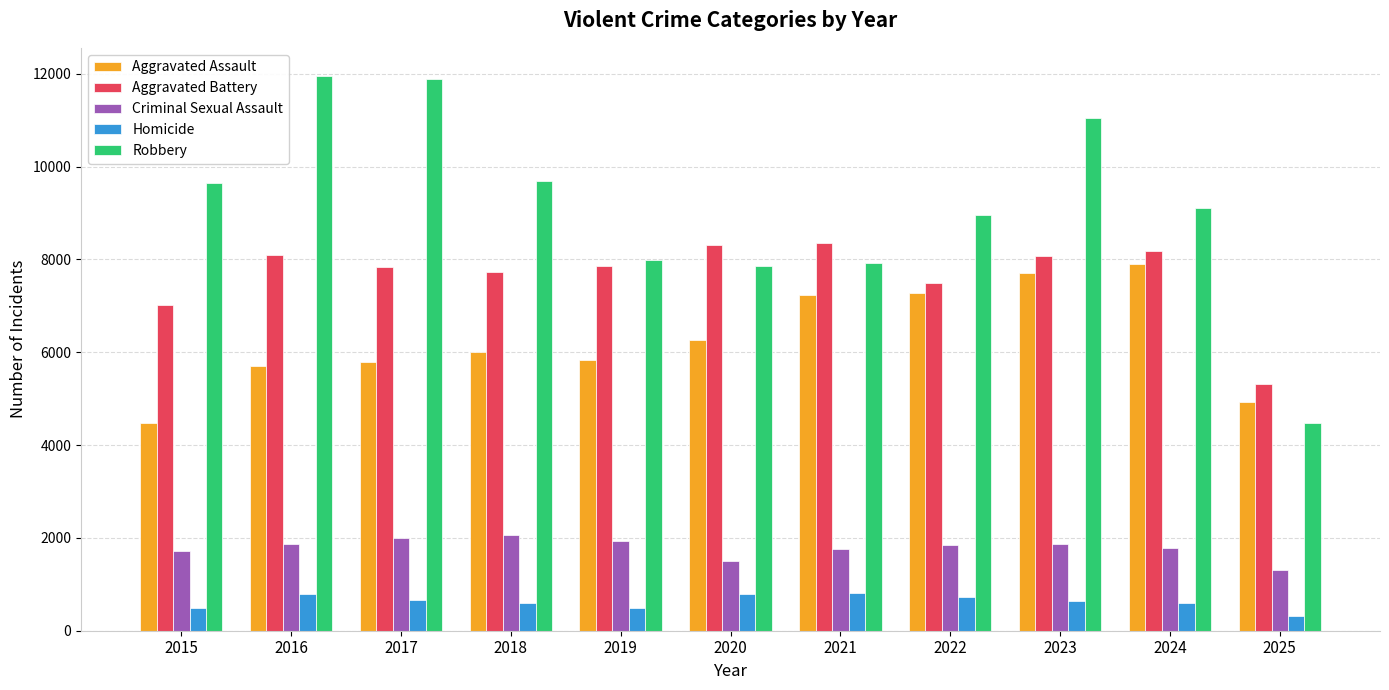

How many categories are shown in the chart?

11